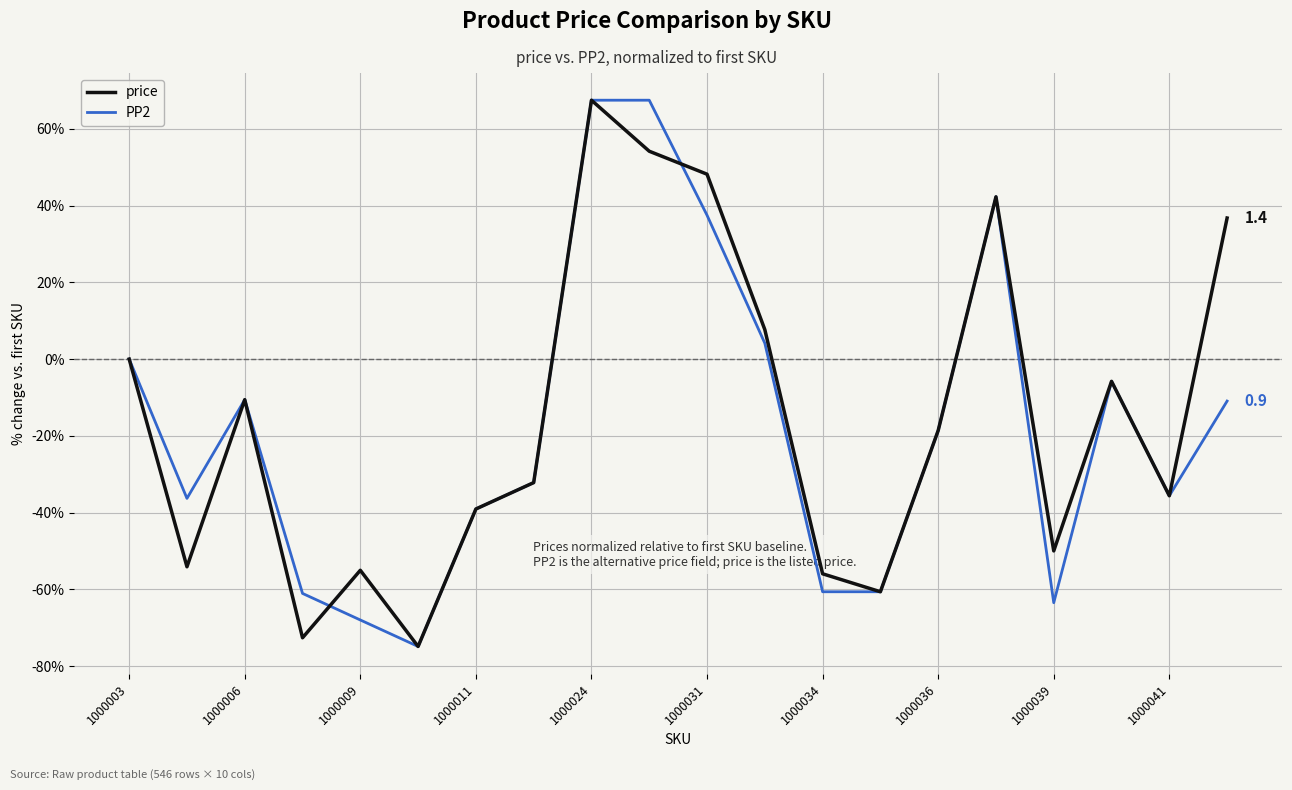

Which series ends up on top after the final intersection of PP2 and price?

price